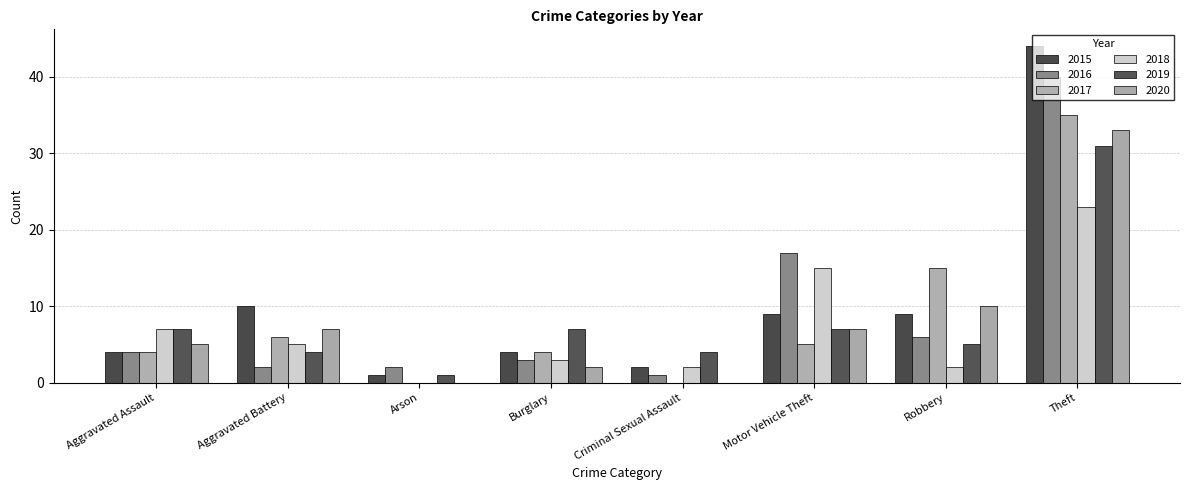

Which series changed the most between Motor Vehicle Theft and Theft?

2015